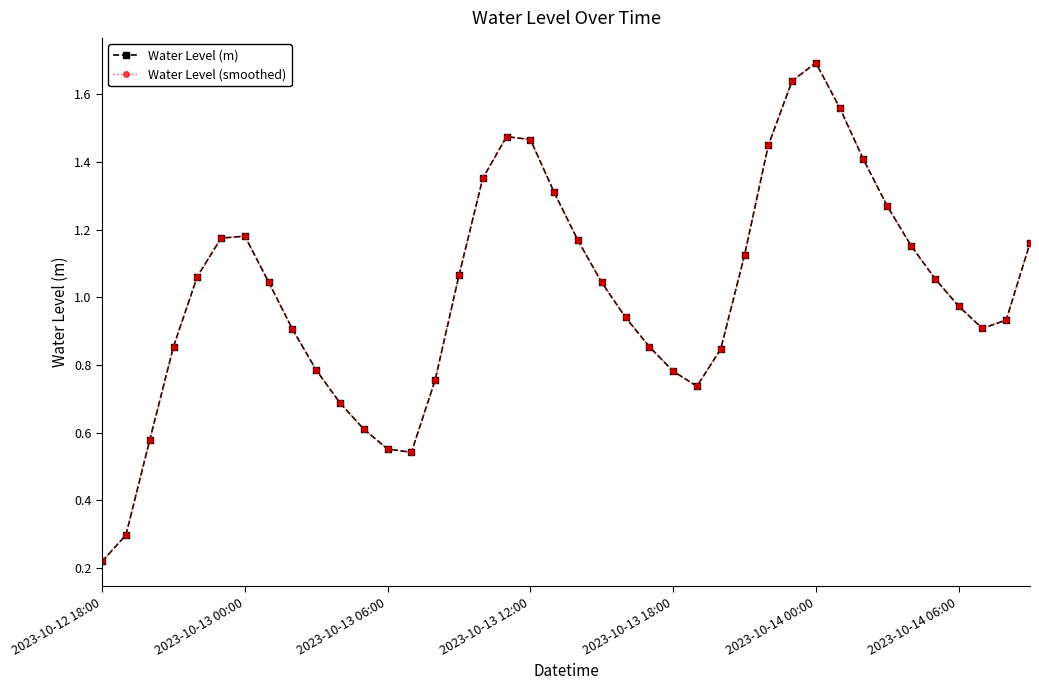

Is this an area chart (filled region under the line)?

No